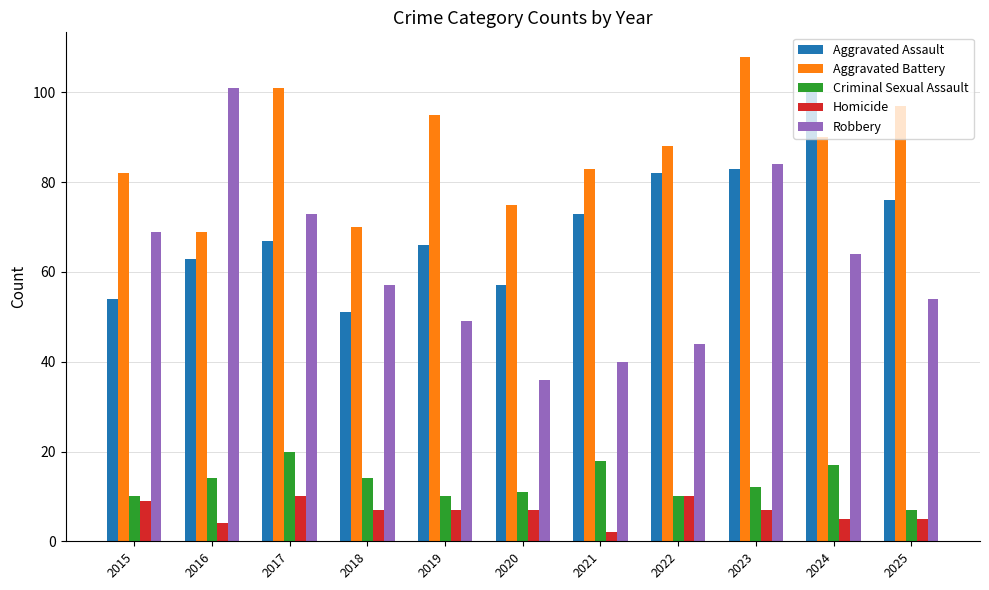

At which category is the sum across all series the highest?

2023